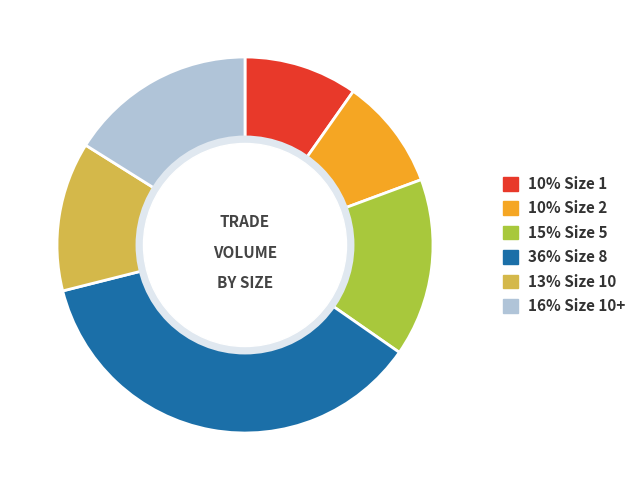

Does any single category account for the majority?

No